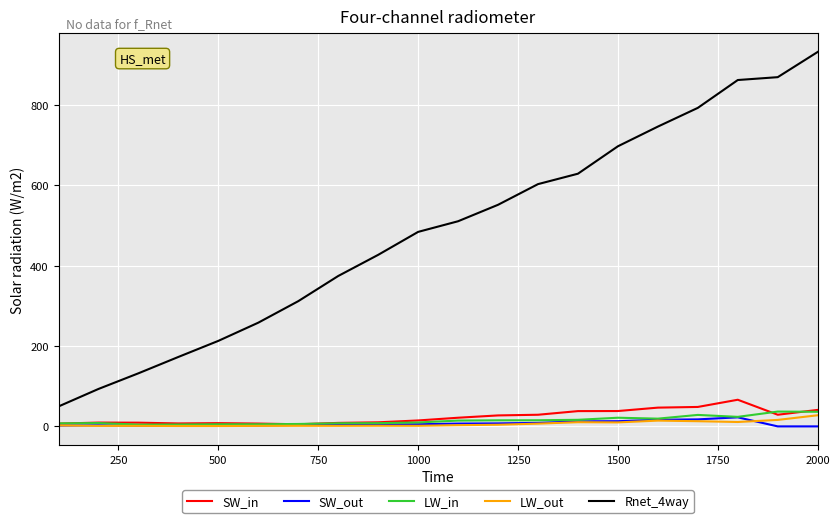

Which series has the largest total across all categories?

Rnet_4way